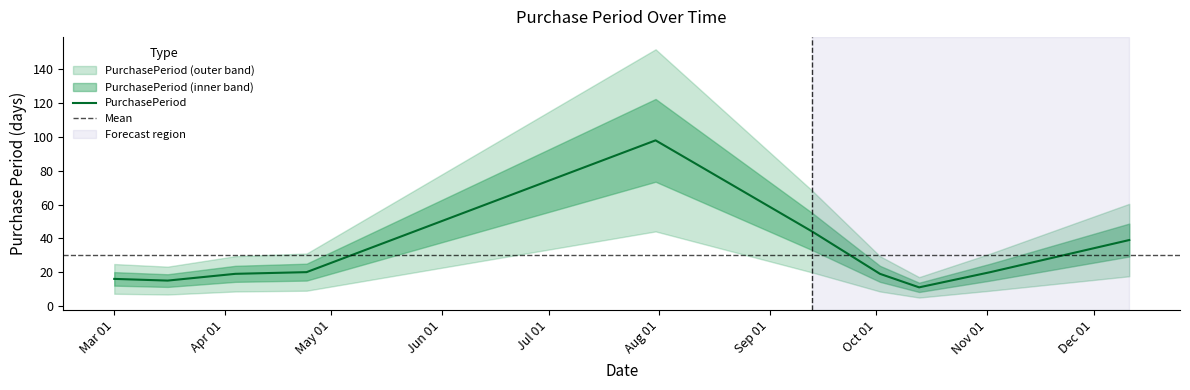

Count the number of values greater than 20.

3